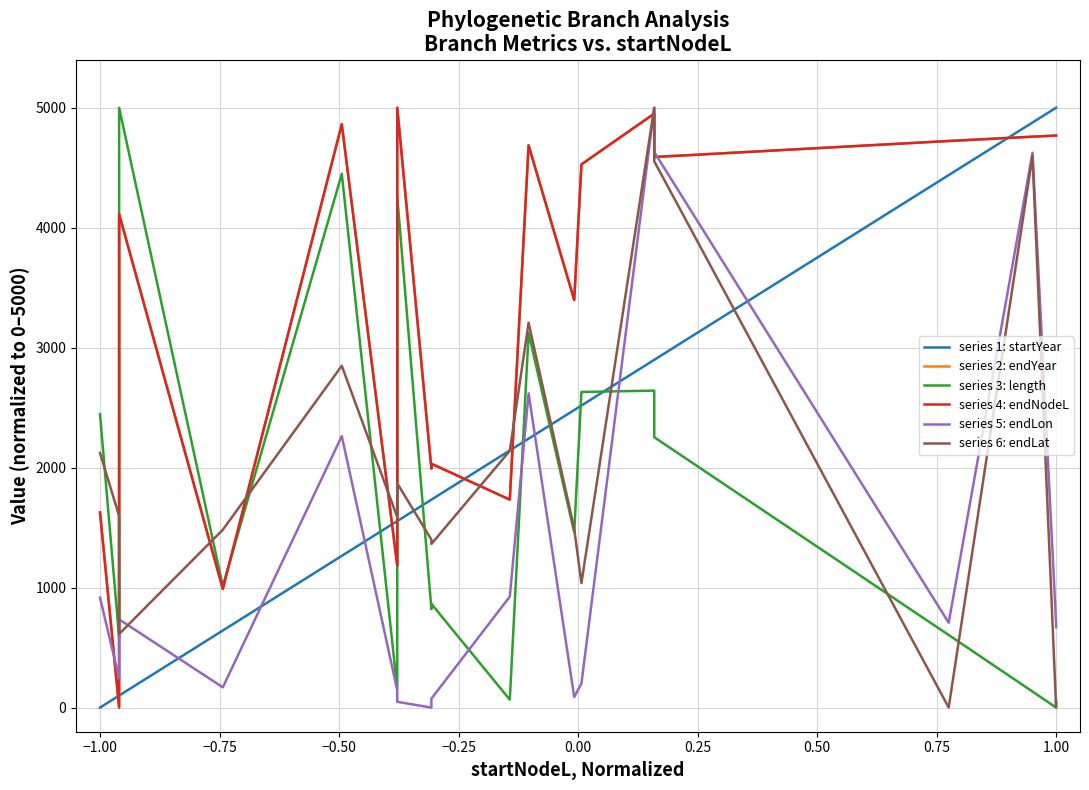

Between which two adjacent categories do series 2: endYear and series 6: endLat first intersect?

−1.00 and −0.75